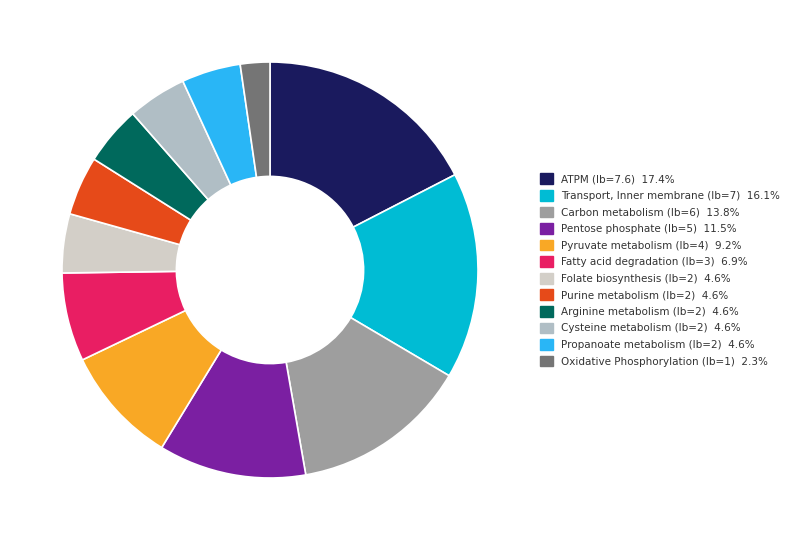

What is the change in value from Carbon metabolism (lb=6) to Oxidative Phosphorylation (lb=1)?

-5.0